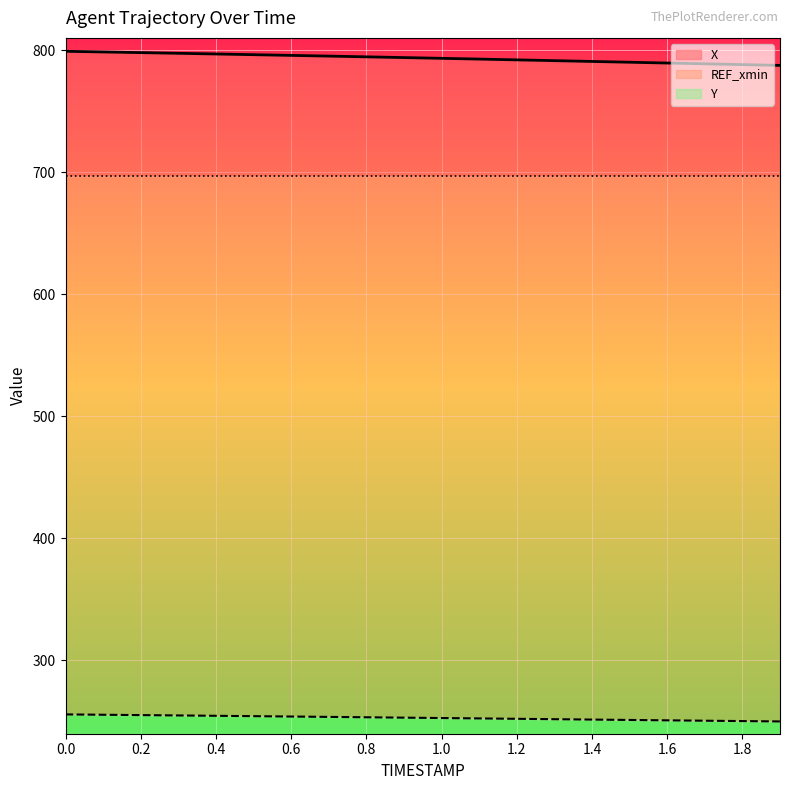

What is the greatest value displayed?

799.0